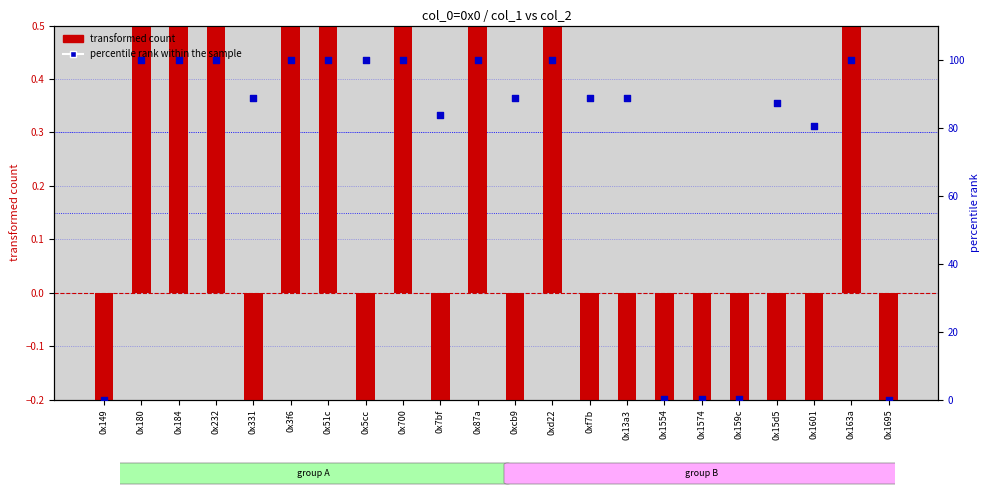

Which series has the largest Y range (max minus min)?

percentile rank within the sample